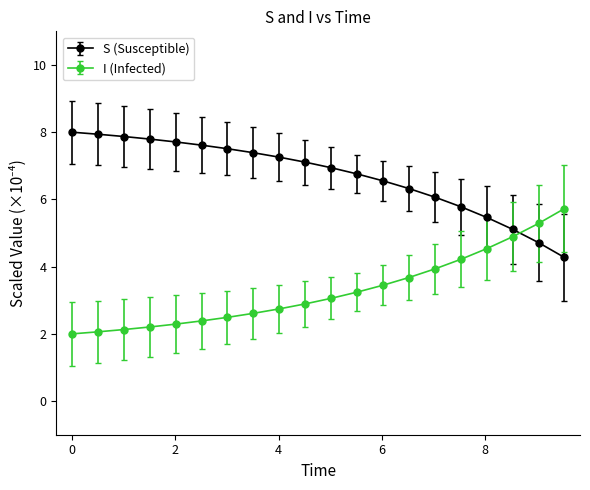

Which series has the largest total across all categories?

S (Susceptible)